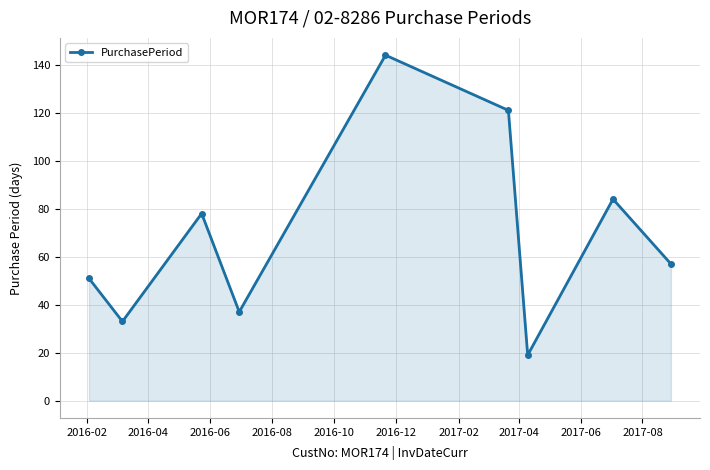

What is the smallest value displayed?

19